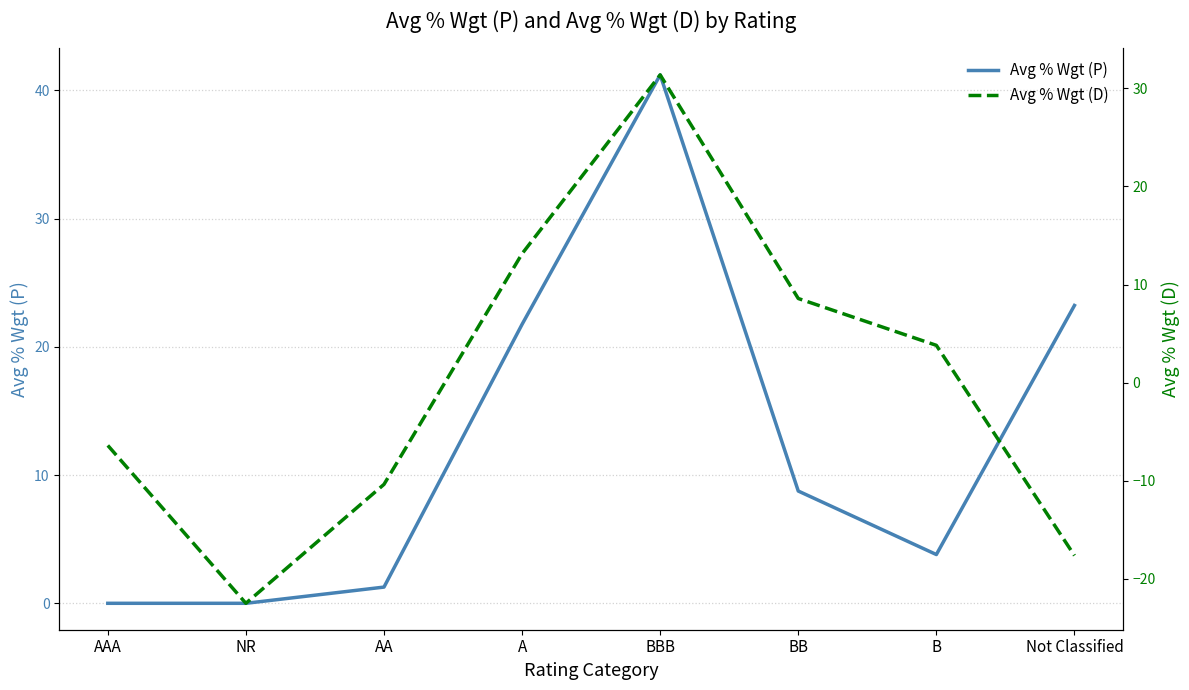

What is the greatest value displayed?

41.2